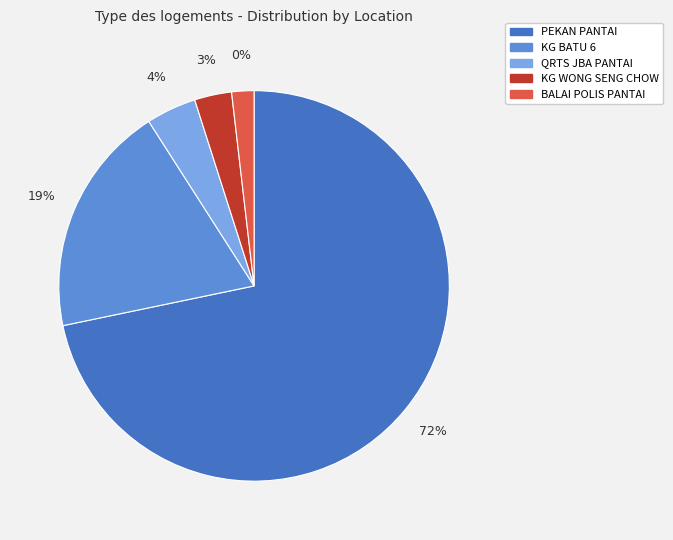

What percentage do KG WONG SENG CHOW and QRTS JBA PANTAI together represent?

7.2%